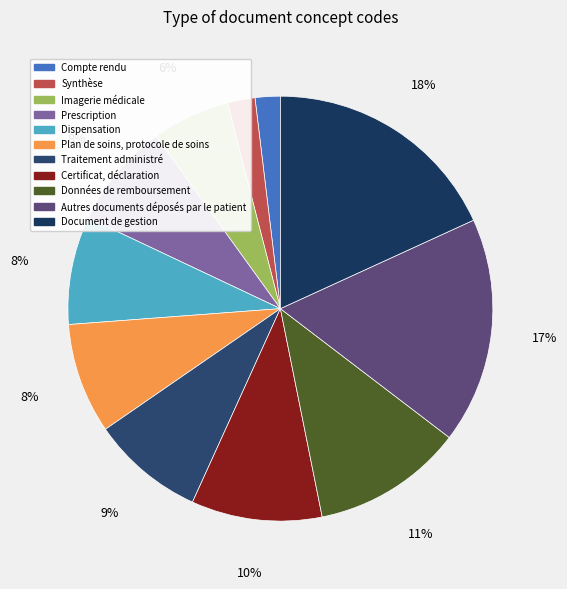

Which category has the biggest portion of the pie?

Document de gestion